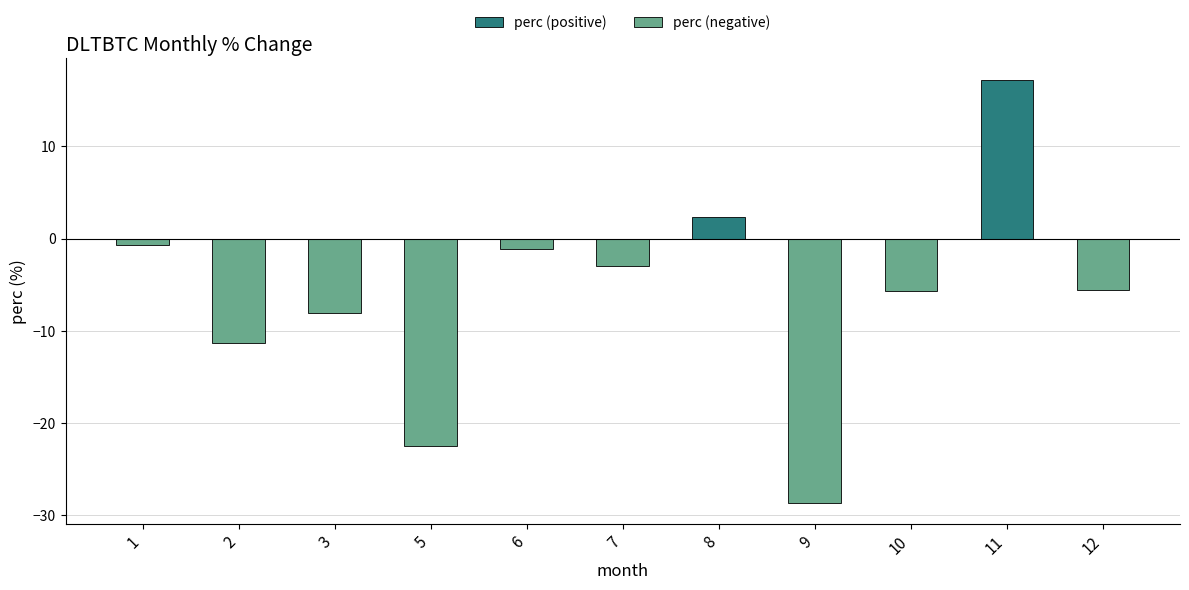

The value at 7 is -3.0. True or false?

True